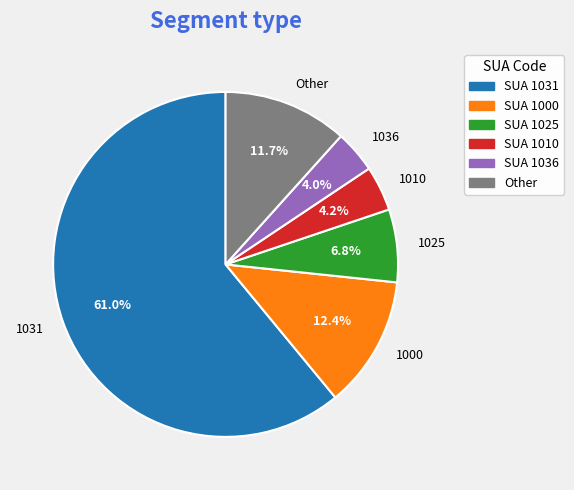

Approximately how many times larger is the value at 1010 compared to 1025?

0.6